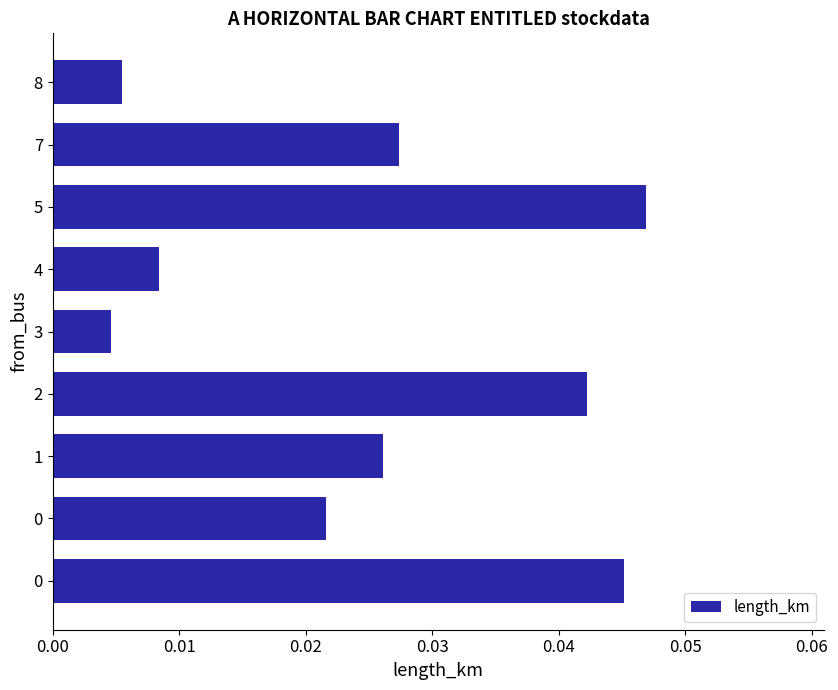

Does the chart contain any negative values?

No